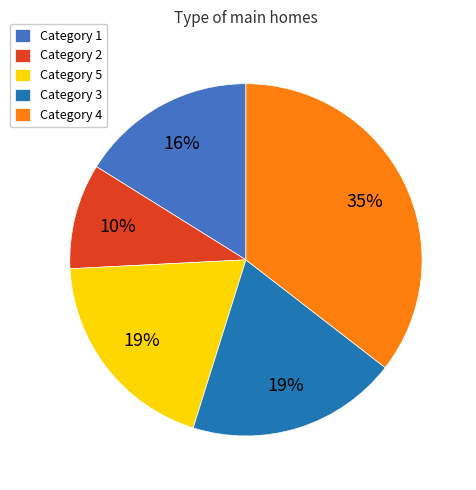

To the nearest percent, what is the difference between the Category 2 and Category 1 slice percentages?

6%